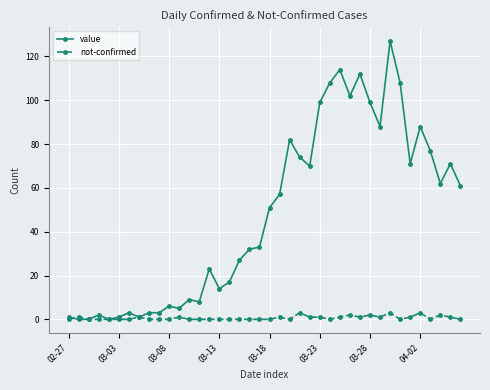

True or false: value has more than 1 points higher than both neighbors.

True